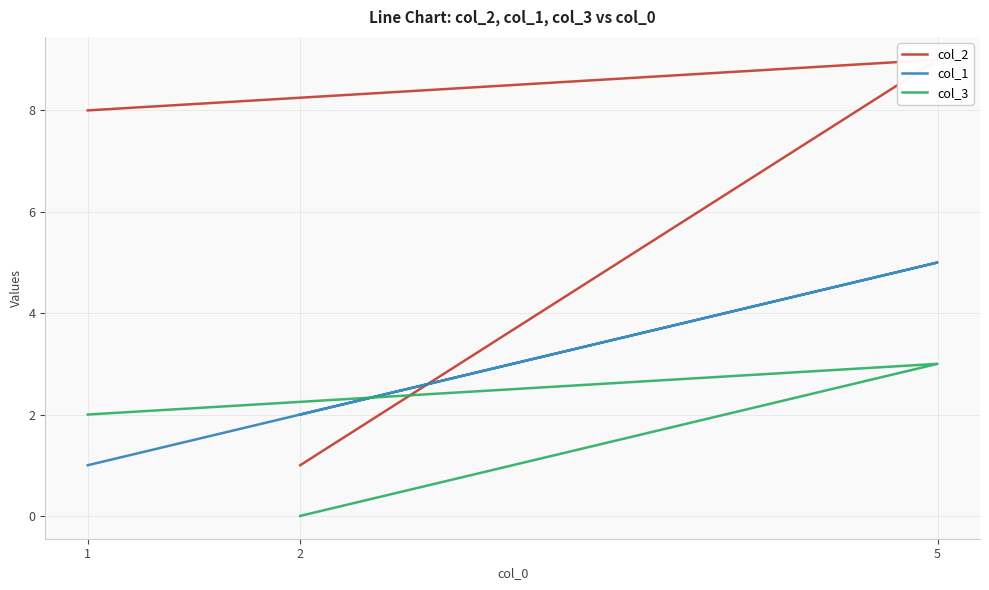

Is the value of col_2 at 1 greater than the value of col_3 at 1?

Yes